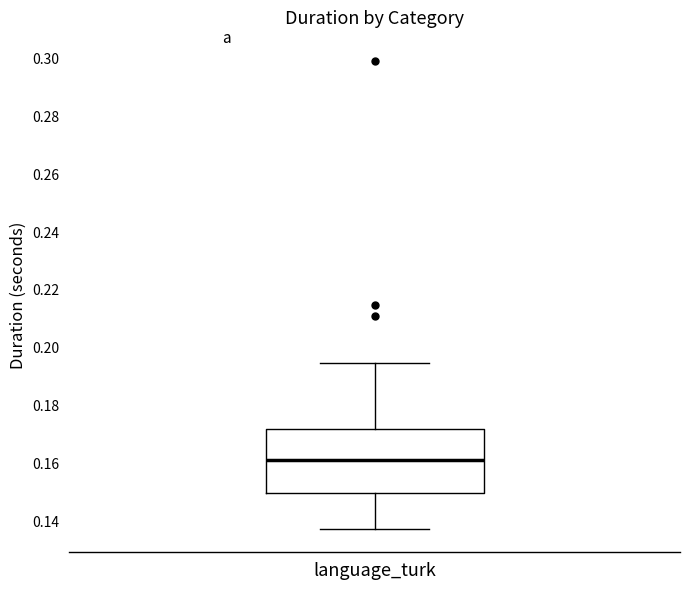

Where does the upper whisker of the box for language_turk end on the y-axis? The values are not printed on the chart, so give them approximately, as read against the axis.

0.194